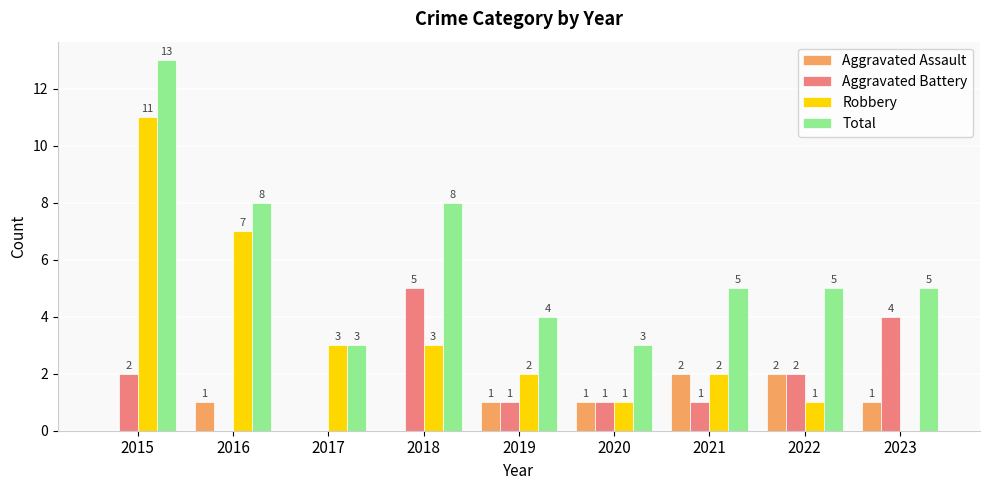

Reading left to right, extract all data points from this chart.

Aggravated Assault: 0	1	0	0	1	1	2	2	1
Aggravated Battery: 2	0	0	5	1	1	1	2	4
Robbery: 11	7	3	3	2	1	2	1	0
Total: 13	8	3	8	4	3	5	5	5